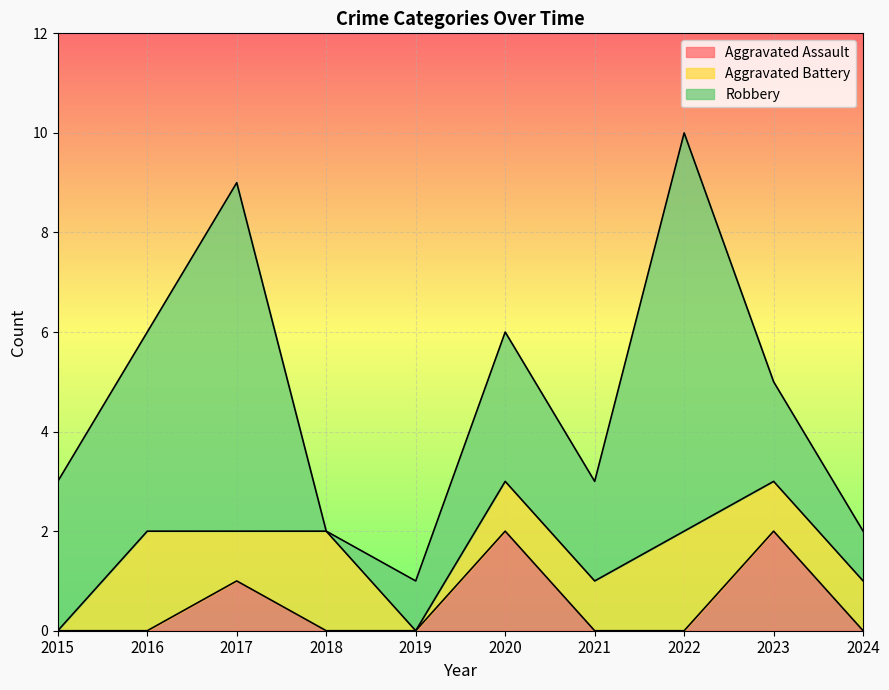

How many interior local valleys does the Robbery series have?

2